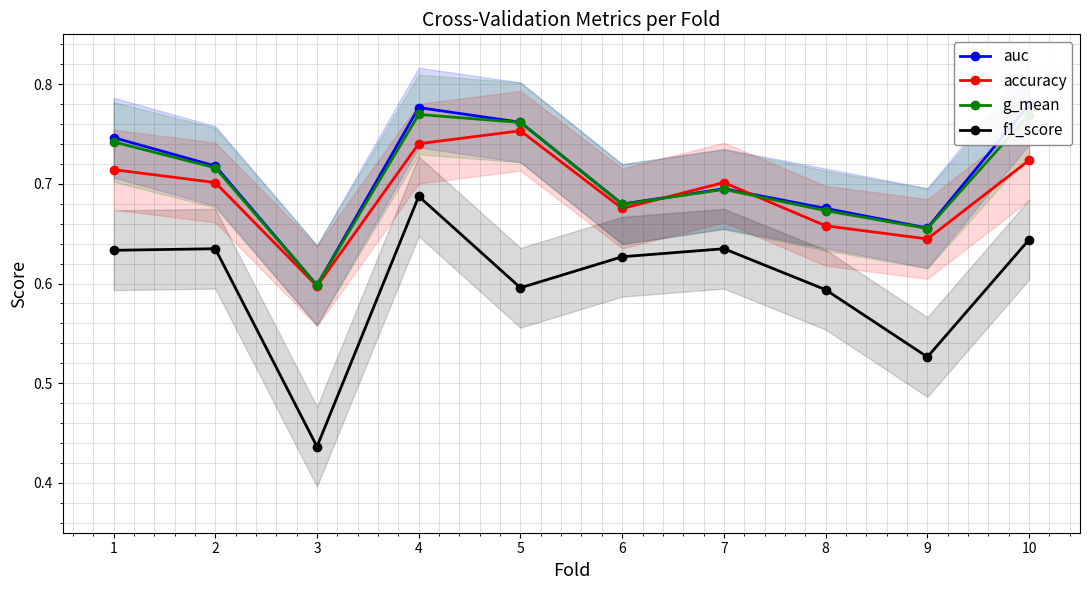

Which category has the lowest value across all series?

3